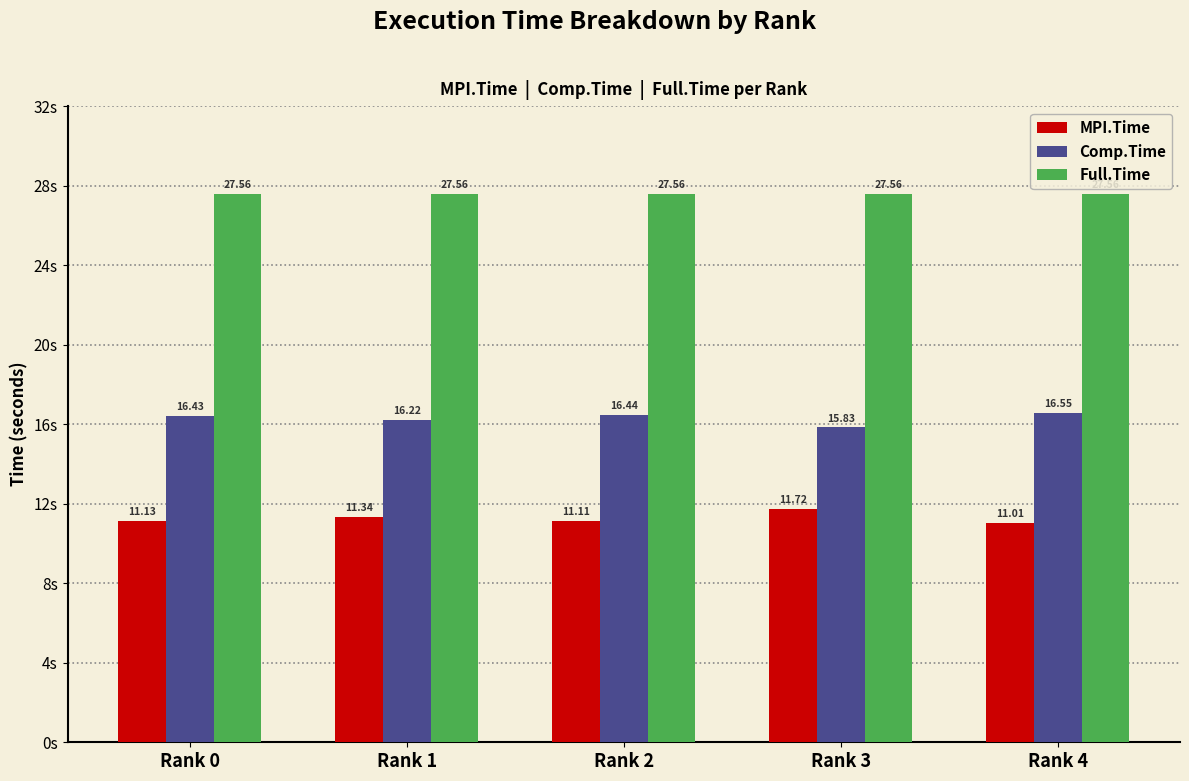

What is the total value across all series at Rank 2?

55.1